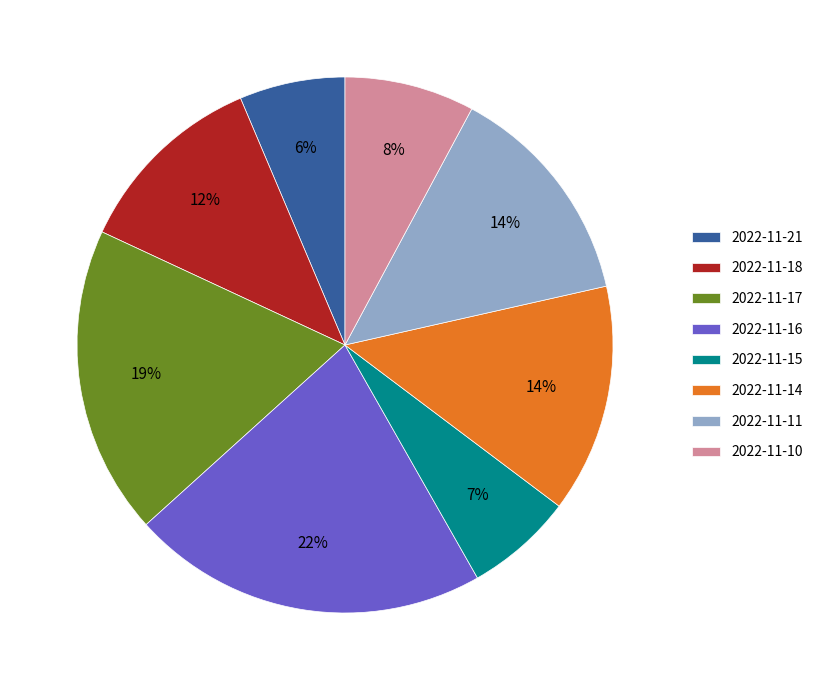

Does 2022-11-16 account for over 50% of the chart?

No